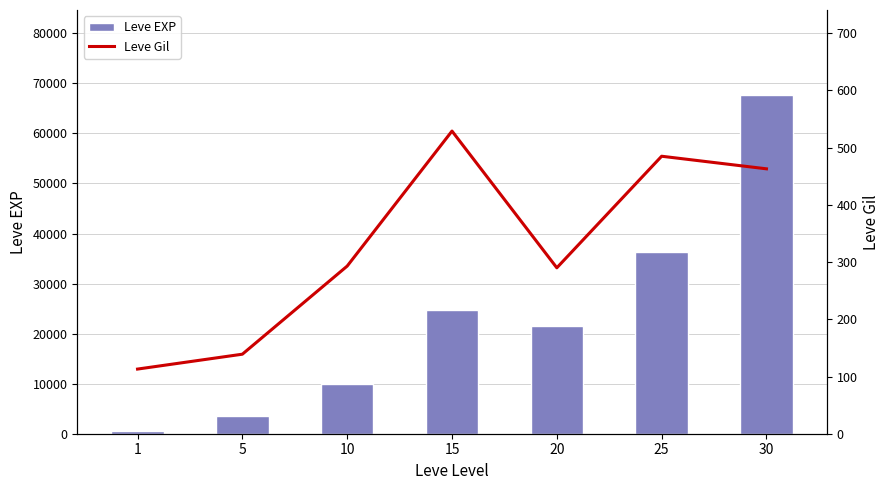

Between 5 and 15, which is larger?

15